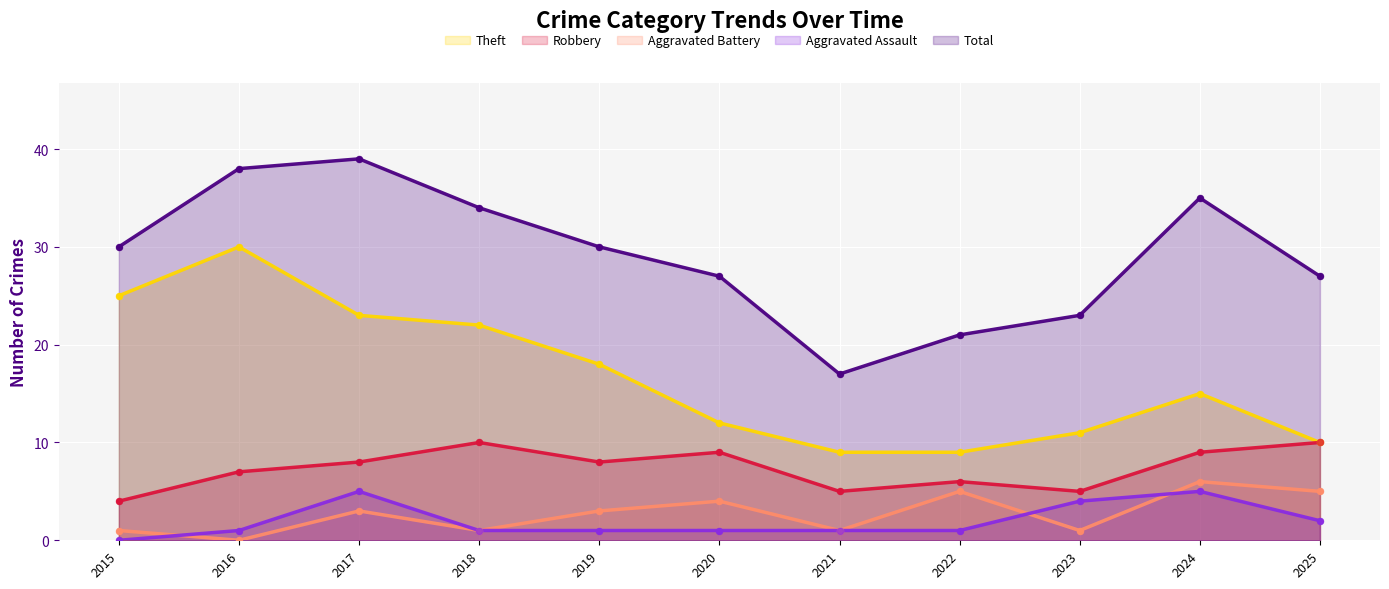

Which series contains the highest Y value?

Total